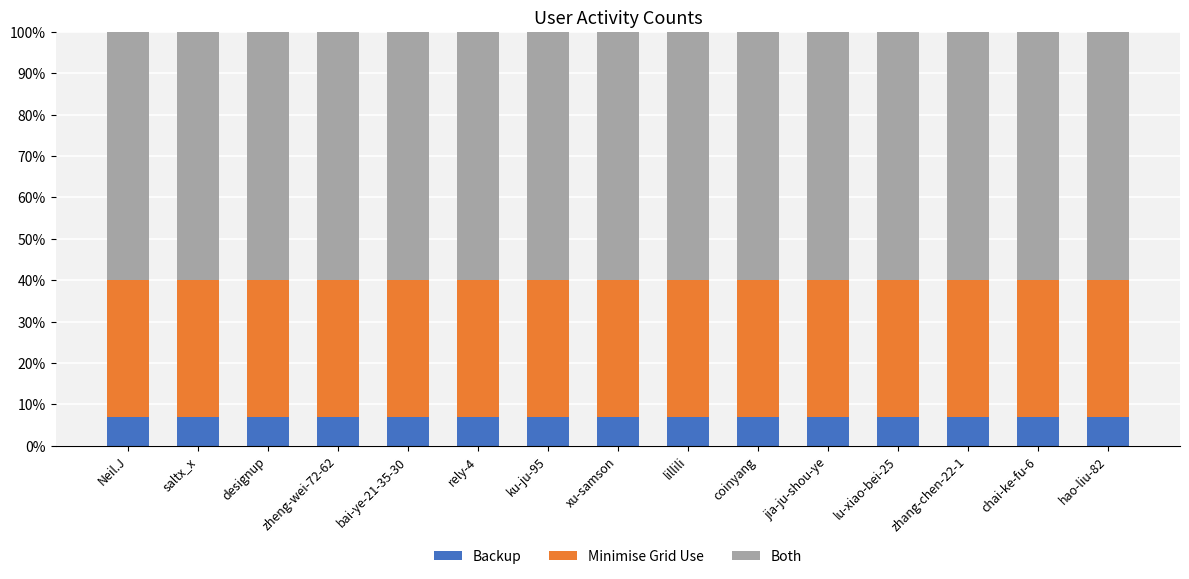

The value of Backup at ku-ju-95 is 7.0. True or false?

True